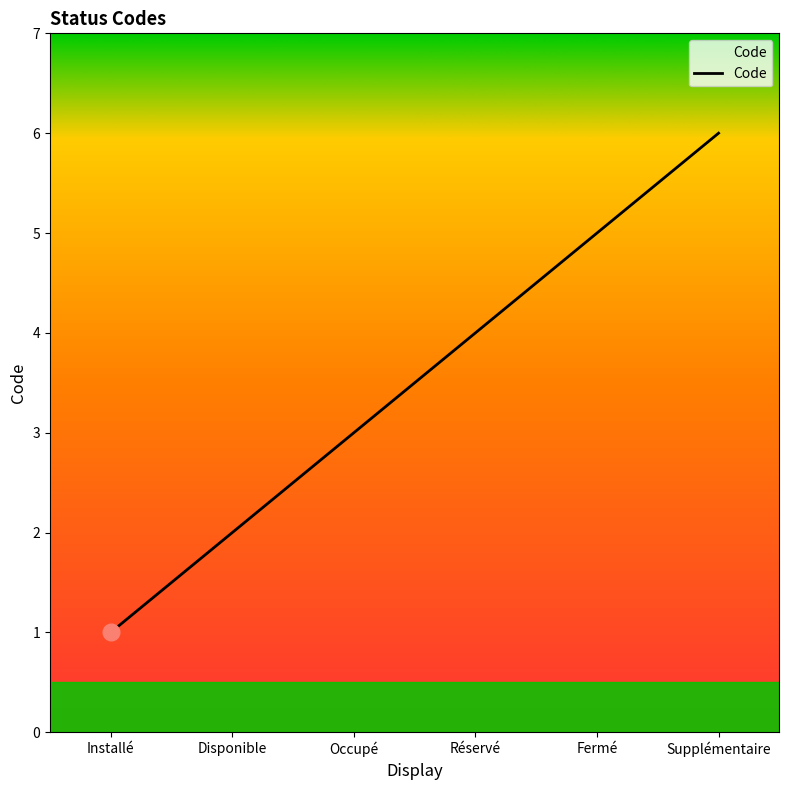

Count the number of data series in this chart.

1